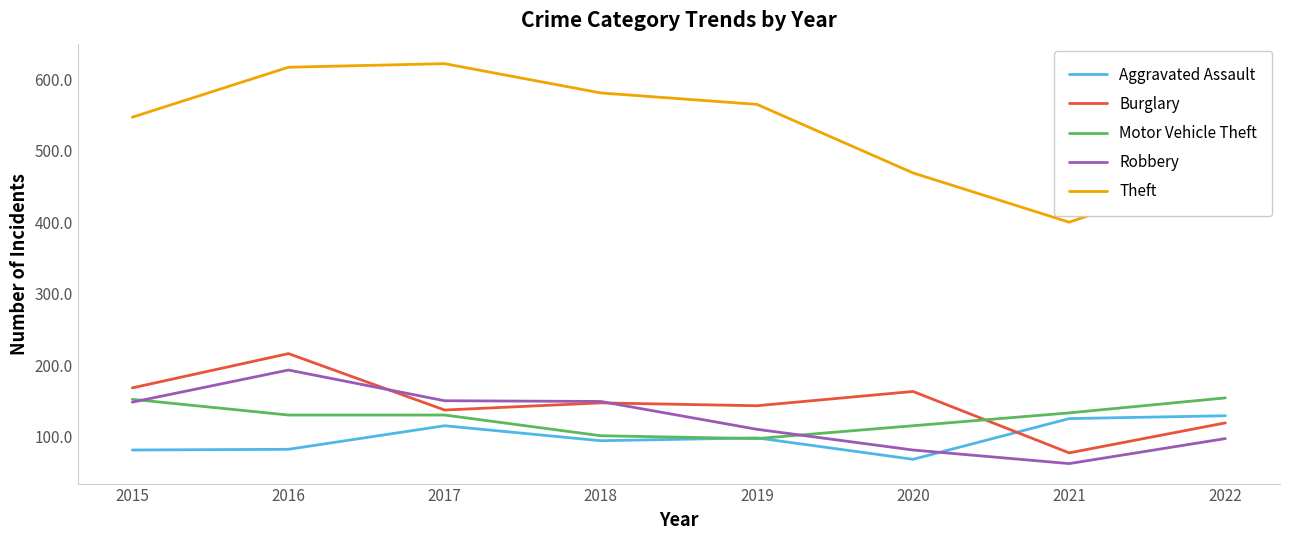

Count the number of data series in this chart.

5